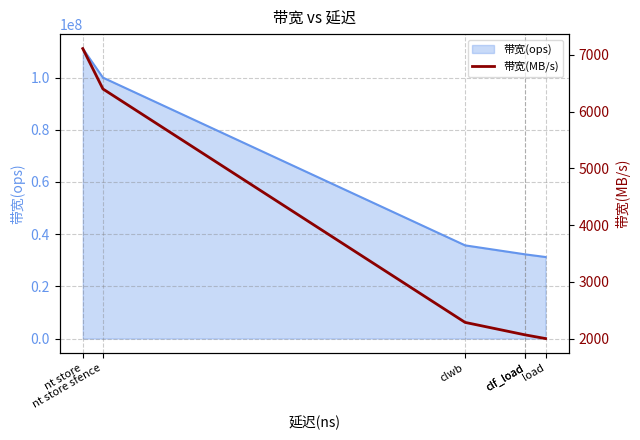

True or false: the data has more than 2 interior local peaks.

False